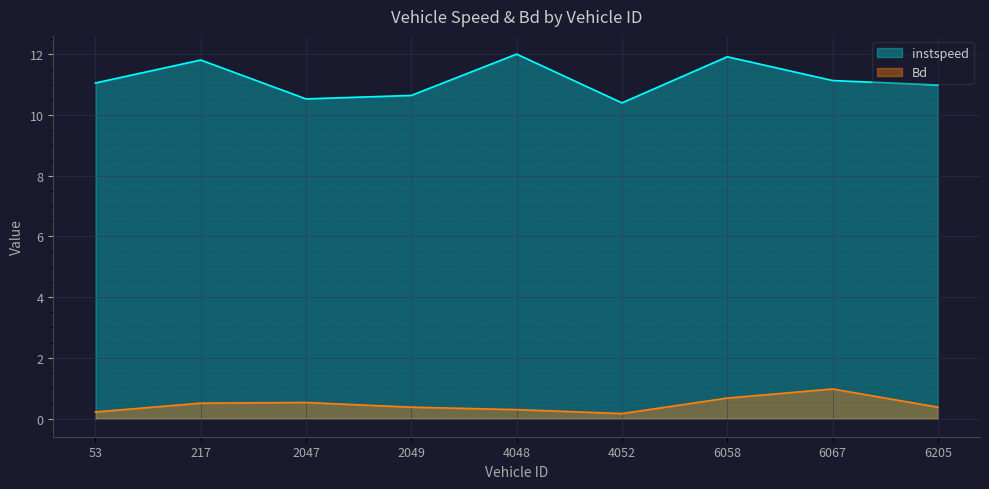

What position from the right is 4048.0?

5